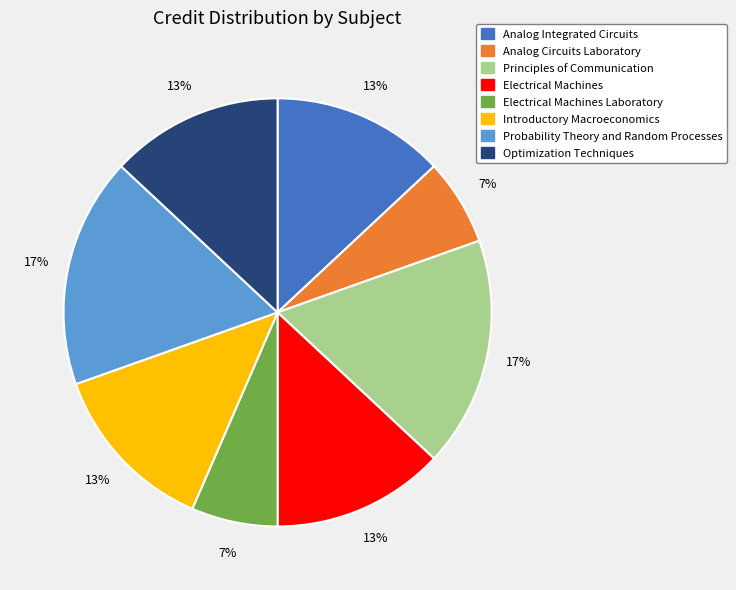

To the nearest percent, what is the average slice percentage?

12%